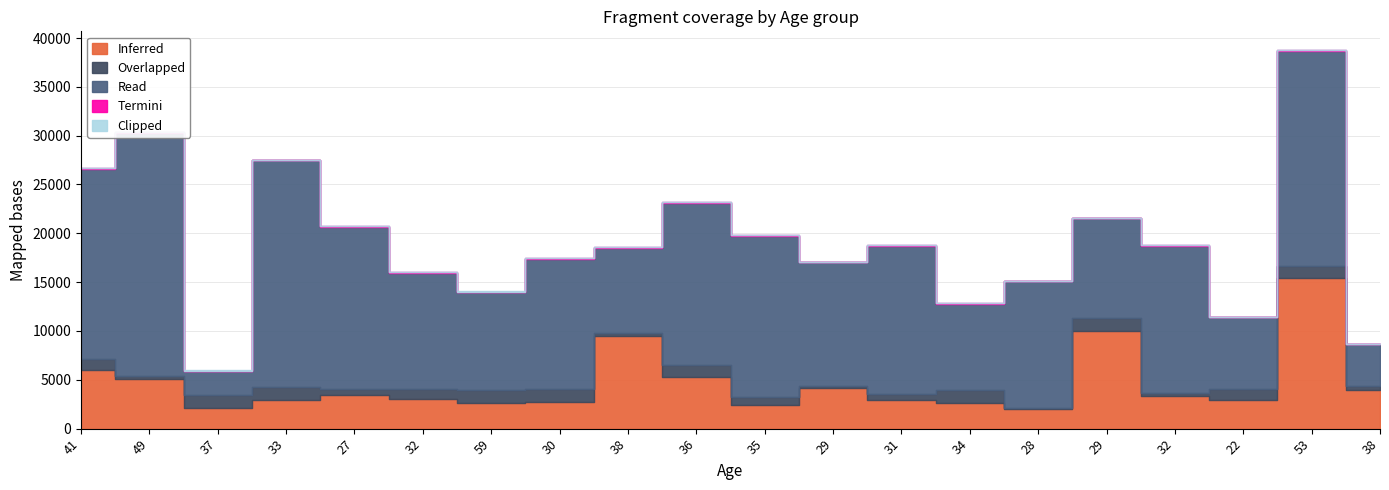

What is the sum of the Termini values at 32 and 38?

125